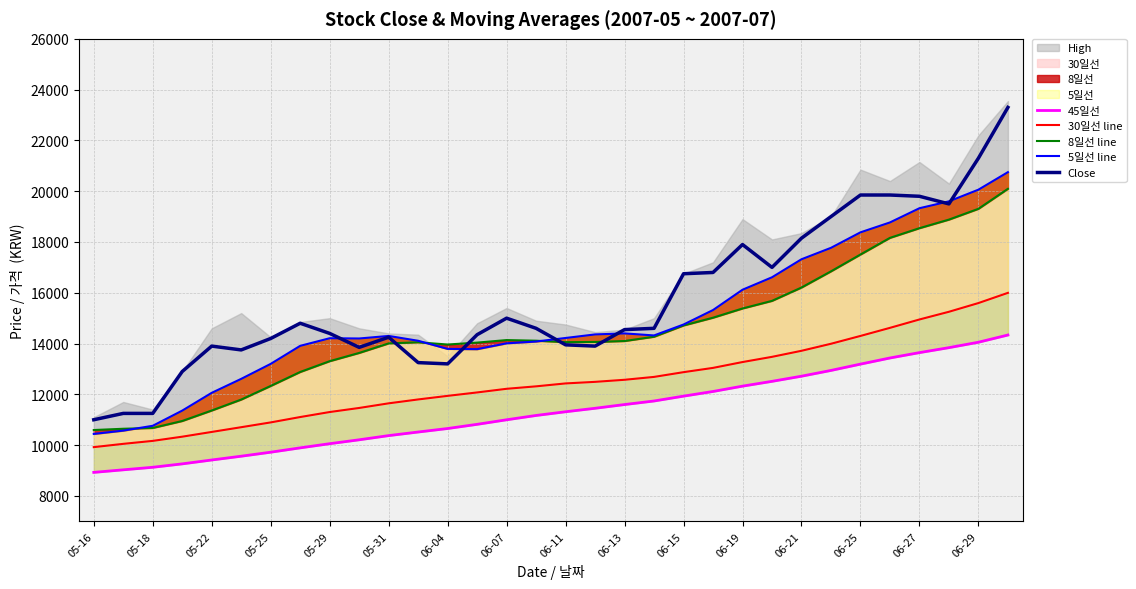

Reading left to right, what are all the values shown in this chart?

45일선: 8927.6	9028.2	9128.2	9262.7	9415.3	9564.2	9722.0	9892.9	10057.1	10210.7	10375.6	10516.9	10654.9	10819.6	10998.7	11168.7	11314.9	11451.6	11598.7	11738.7	11929.8	12113.3	12323.1	12512.4	12714.9	12942.0	13190.7	13432.4	13643.6	13839.1	14052.4	14336.9
30일선 line: 9921.3	10050.7	10167.3	10333.0	10519.7	10706.3	10895.0	11106.3	11303.7	11464.0	11646.3	11799.3	11940.3	12075.3	12218.7	12315.3	12430.3	12492.0	12573.7	12687.0	12873.7	13042.0	13272.0	13477.0	13715.3	13992.0	14300.3	14618.7	14948.3	15251.7	15595.0	15996.7
8일선 line: 10595.0	10645.0	10676.2	10951.2	11363.8	11795.0	12331.2	12881.2	13306.2	13631.2	14006.2	14050.0	13962.5	14037.5	14137.5	14112.5	14056.2	14062.5	14100.0	14268.8	14712.5	15018.8	15381.2	15681.2	16206.2	16843.8	17506.2	18162.5	18543.8	18881.2	19306.2	20093.8
5일선 line: 10442.0	10572.0	10762.0	11360.0	12060.0	12610.0	13200.0	13910.0	14210.0	14200.0	14300.0	14110.0	13790.0	13780.0	14010.0	14080.0	14220.0	14360.0	14400.0	14320.0	14750.0	15320.0	16120.0	16610.0	17320.0	17770.0	18380.0	18770.0	19330.0	19600.0	20060.0	20750.0
Close: 11000.0	11250.0	11250.0	12900.0	13900.0	13750.0	14200.0	14800.0	14400.0	13850.0	14250.0	13250.0	13200.0	14350.0	15000.0	14600.0	13950.0	13900.0	14550.0	14600.0	16750.0	16800.0	17900.0	17000.0	18150.0	19000.0	19850.0	19850.0	19800.0	19500.0	21300.0	23300.0